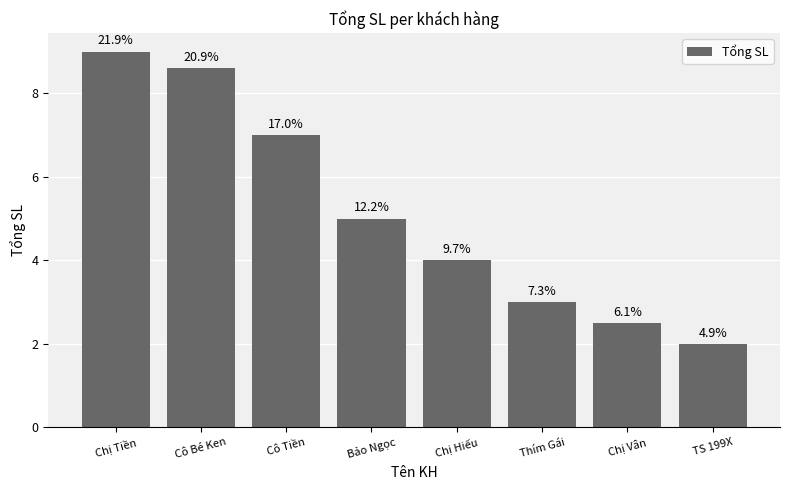

Reading left to right, transcribe all the data shown in this chart.

Chị Tiền=9.0	Cô Bé Ken=8.6	Cô Tiền=7.0	Bảo Ngọc=5.0	Chị Hiếu=4.0	Thím Gái=3.0	Chị Vân=2.5	TS 199X=2.0